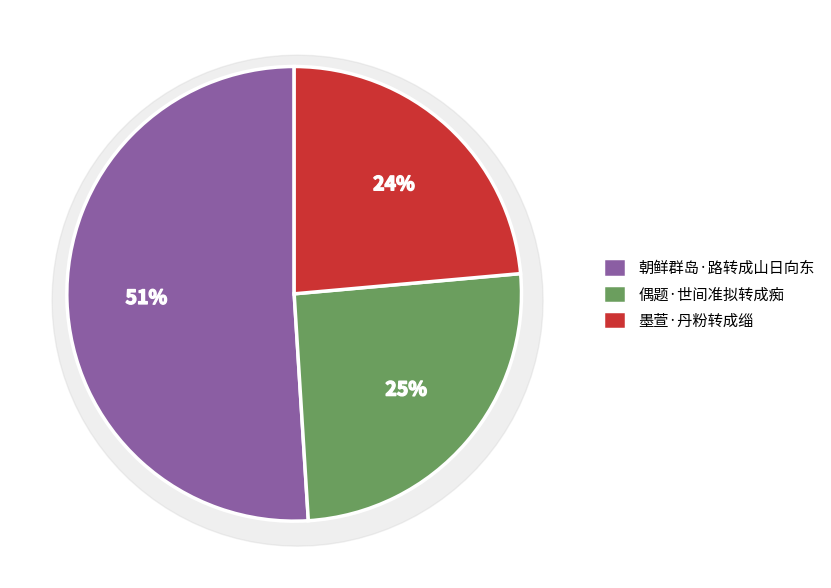

To the nearest percent, what is the combined percentage of 墨萱·丹粉转成缁 and 朝鲜群岛·路转成山日向东?

75%